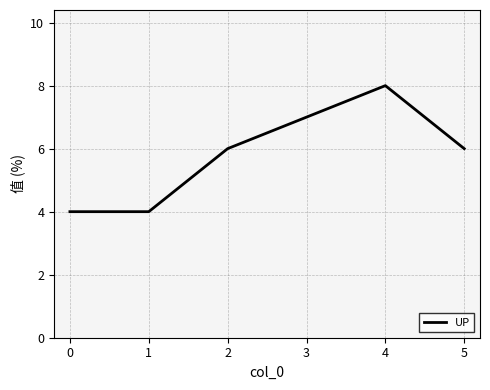

The value at 5 is 6. True or false?

True